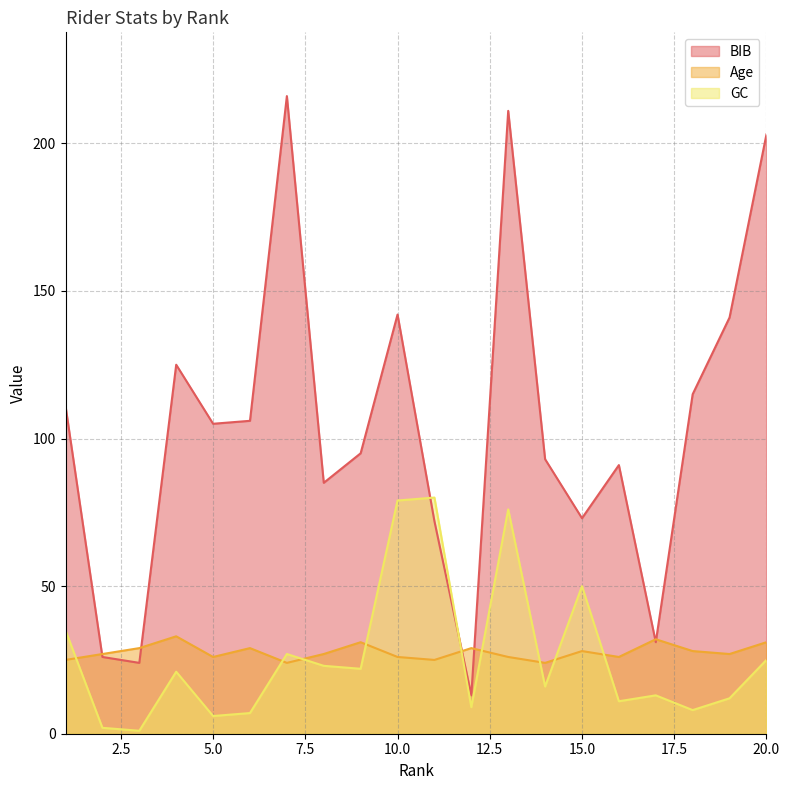

Where do Age and GC first cross each other?

1 and 2